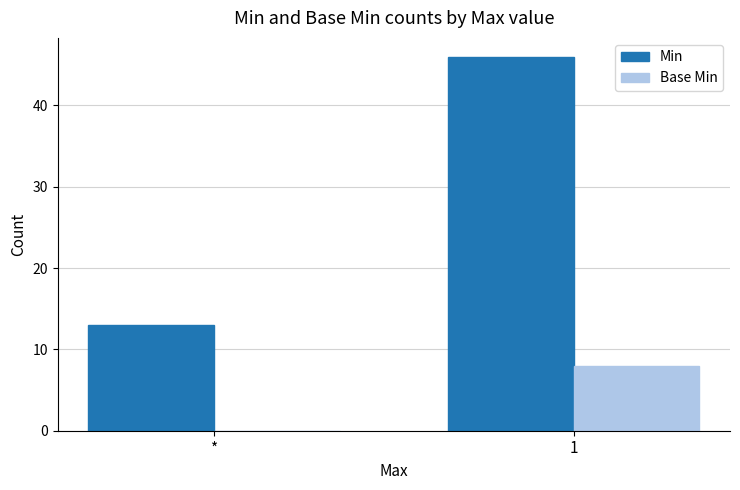

What is the average value of the Base Min series?

4